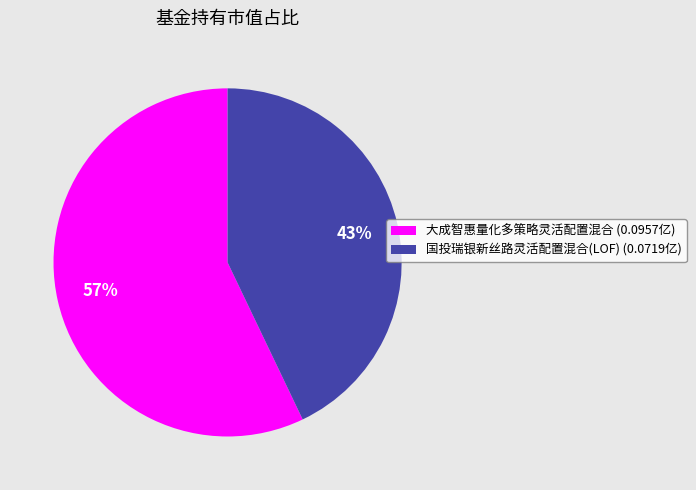

Which category has the biggest portion of the pie?

大成智惠量化多策略灵活配置混合